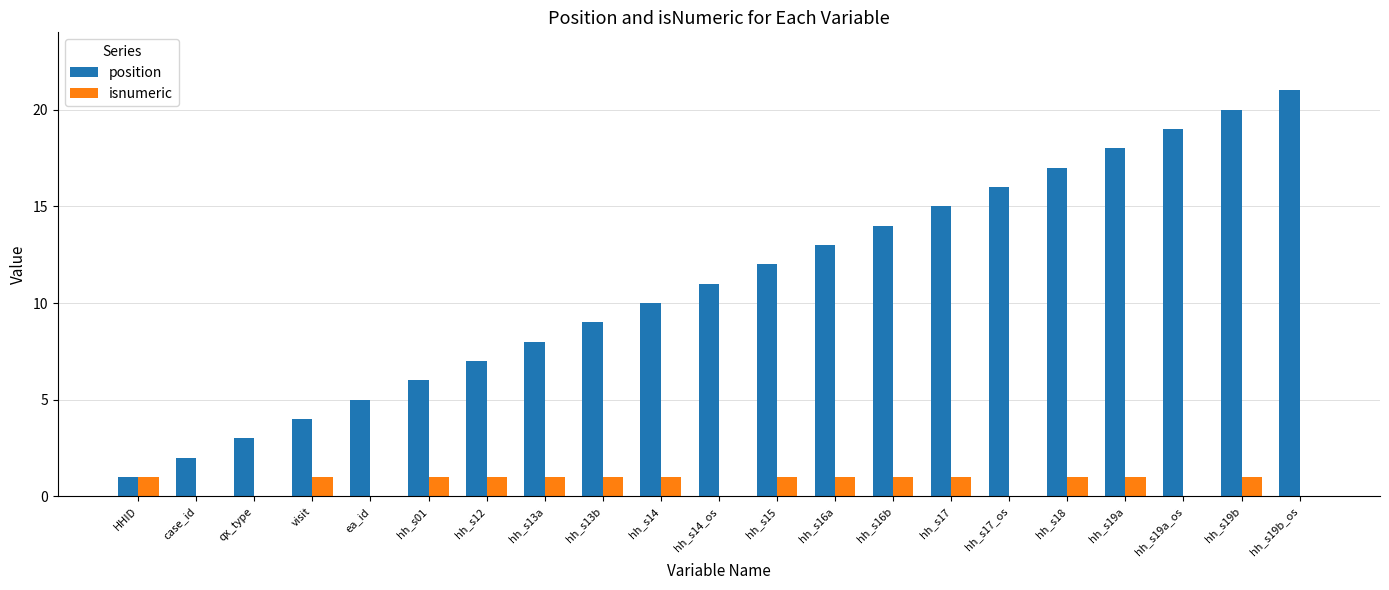

True or false: position has a value of 10 at hh_s12.

False